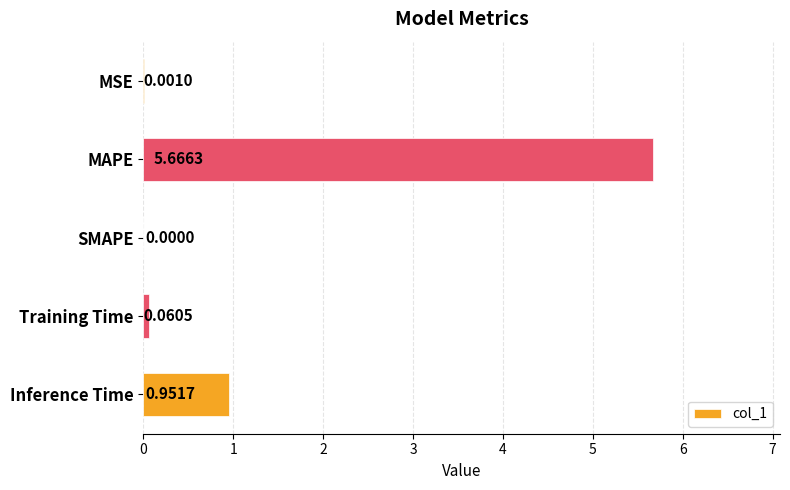

Are the bars grouped side by side (vs. stacked)?

No